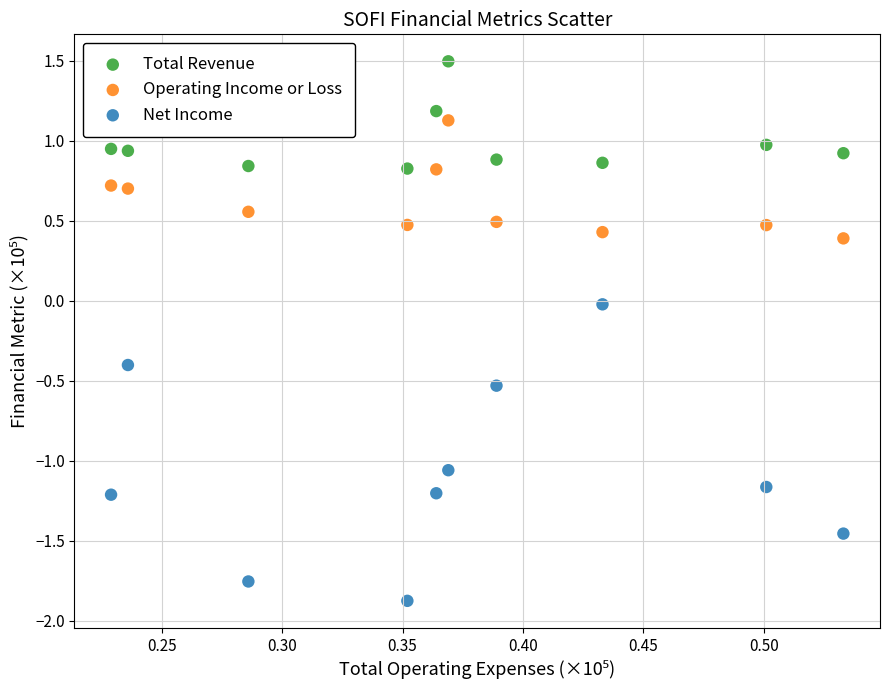

Across all data points, what is the range of Y values (max minus min)?

3.4